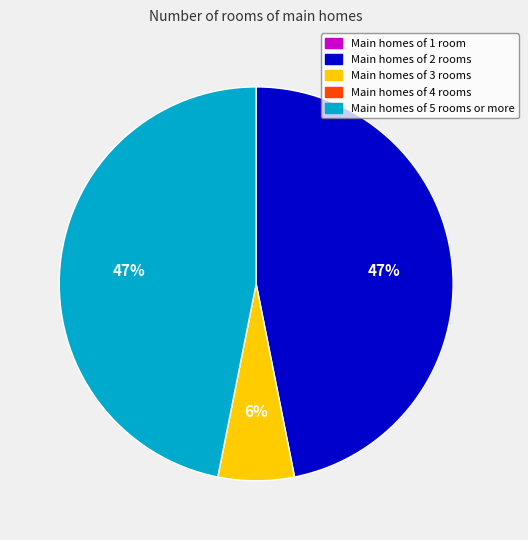

What is the ratio of the value at Main homes of 2 rooms to the value at Main homes of 5 rooms or more?

1.0